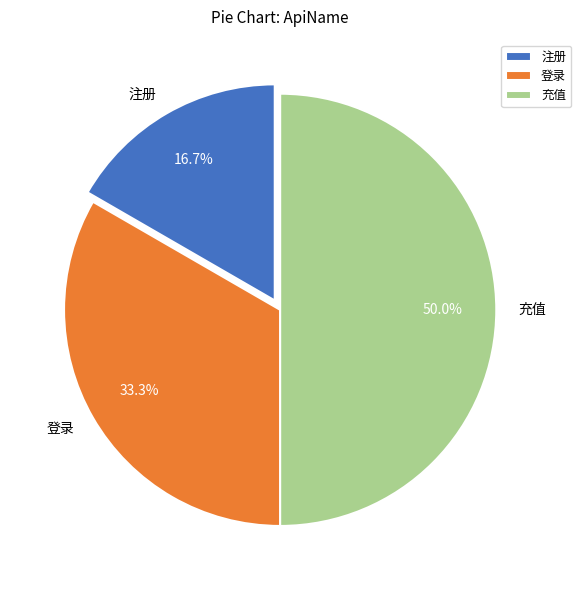

Which has a higher value, 注册 or 登录?

登录